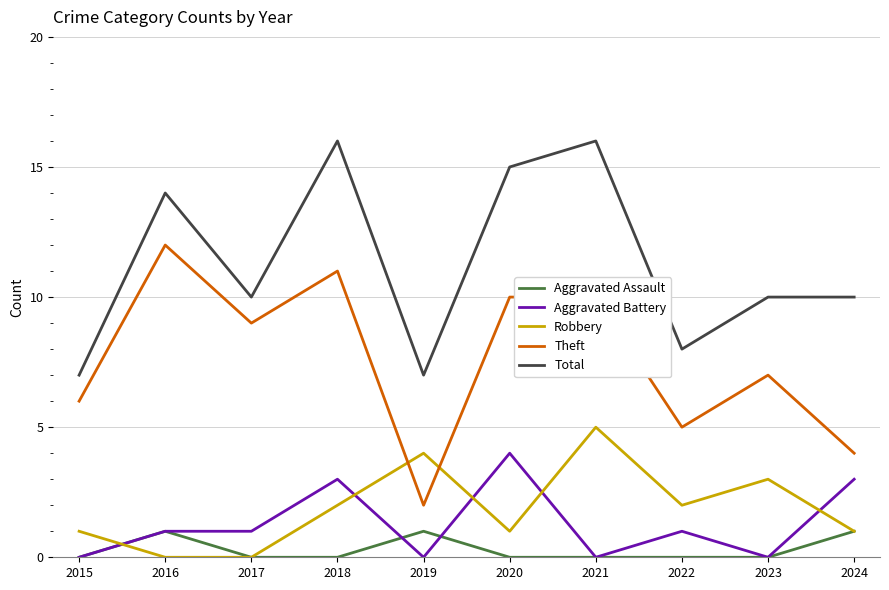

True or false: Aggravated Assault and Robbery intersect in this chart.

True